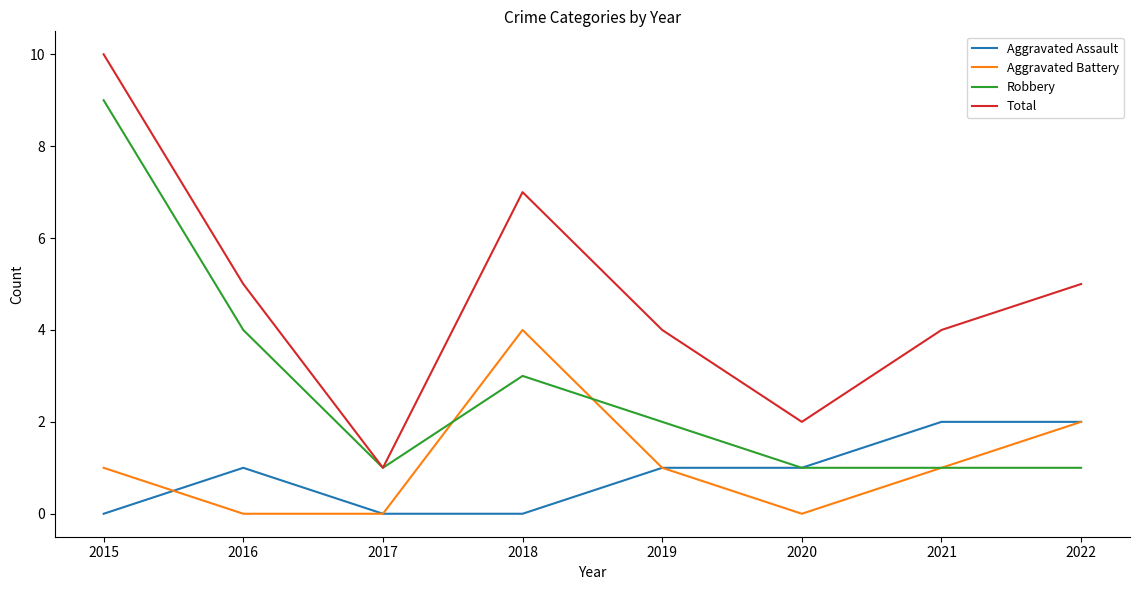

Which label corresponds to the largest value in the chart?

2015